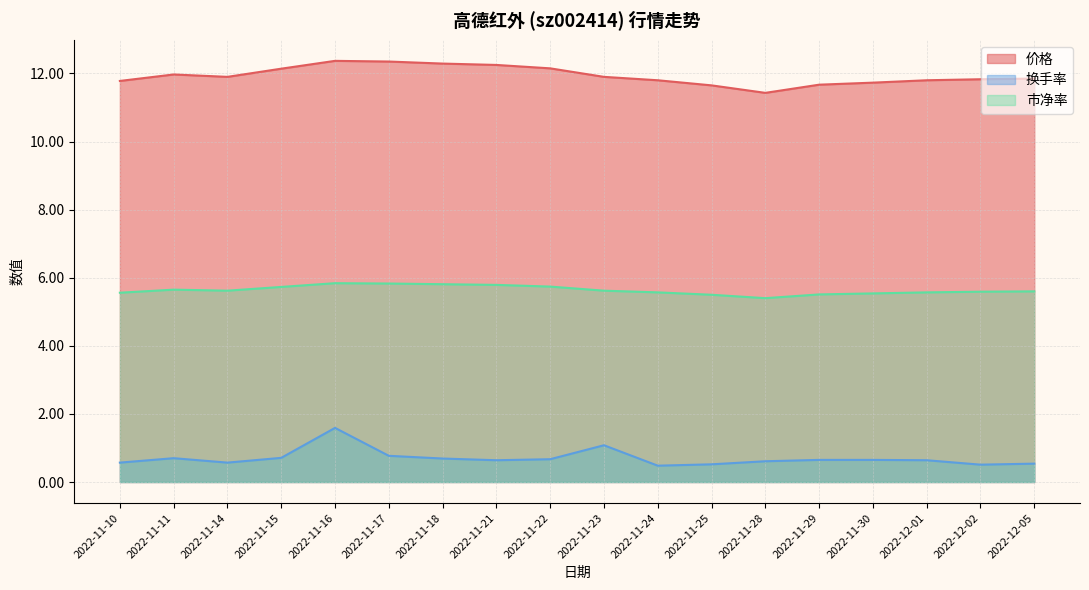

What are all the series names shown in the legend?

价格, 换手率, 市净率